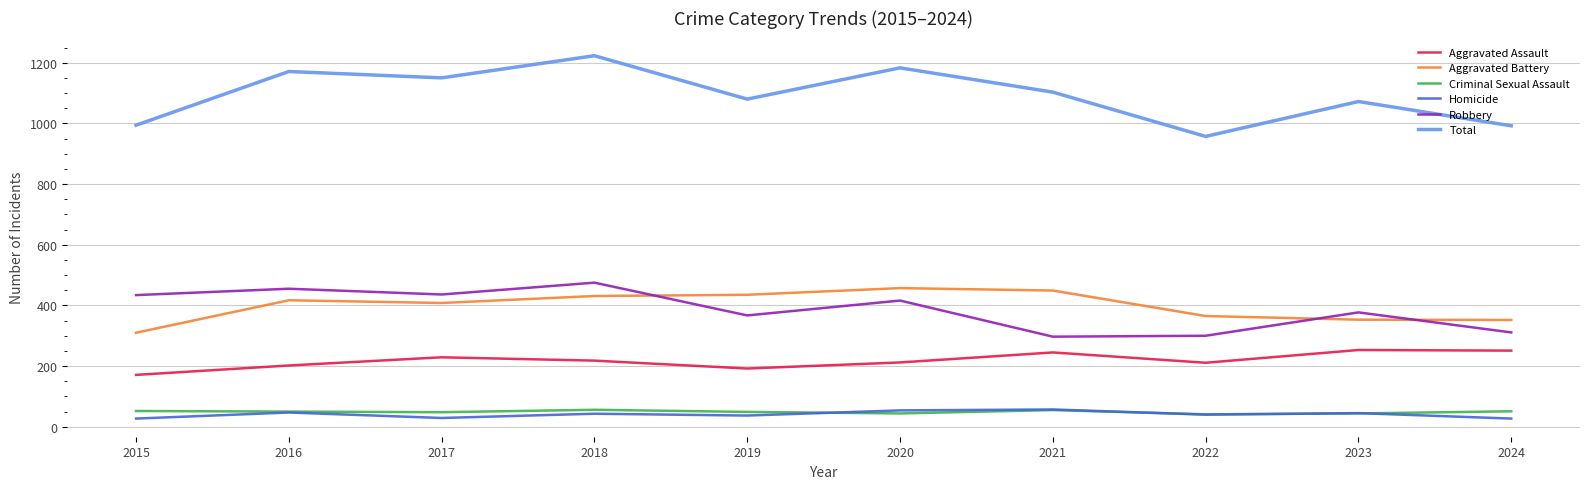

What are all the series names shown in the legend?

Aggravated Assault, Aggravated Battery, Criminal Sexual Assault, Homicide, Robbery, Total